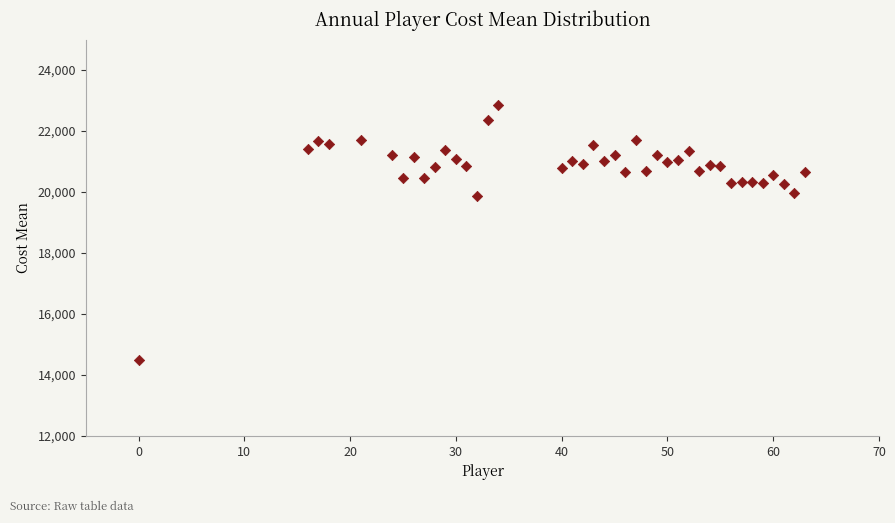

What is the range of Y values (max minus min)?

8389.2